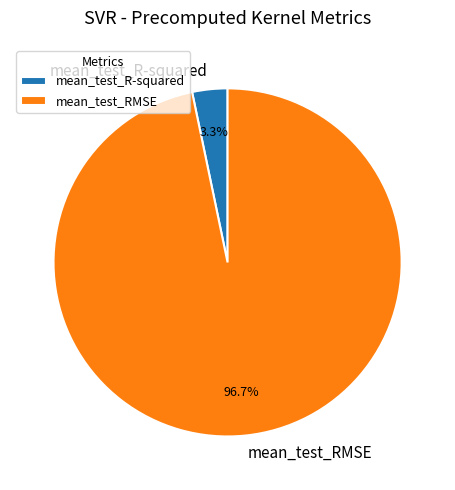

Is mean_test_RMSE the majority of the pie?

Yes